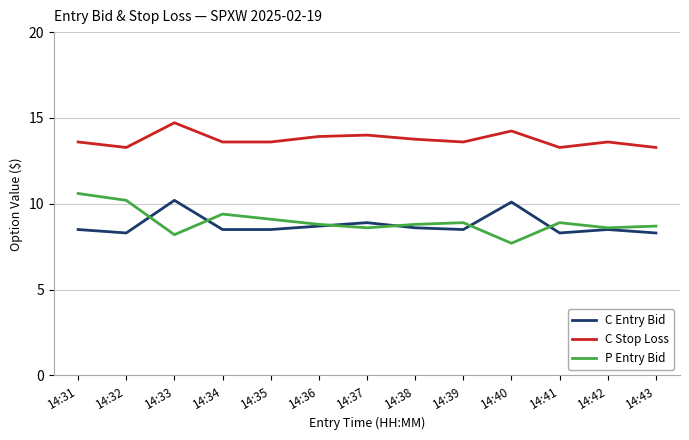

What is the difference between the maximum and minimum values in the C Entry Bid series?

1.9